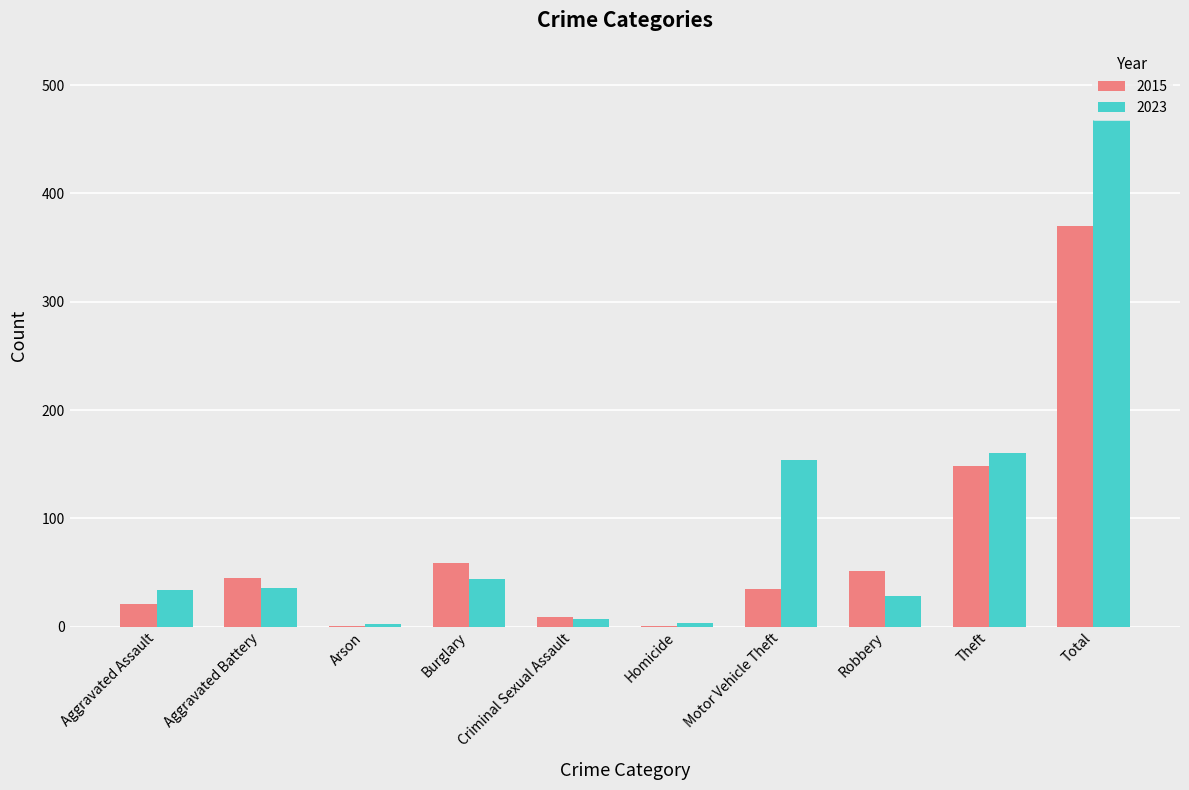

Which series changed the most between Arson and Theft?

2023